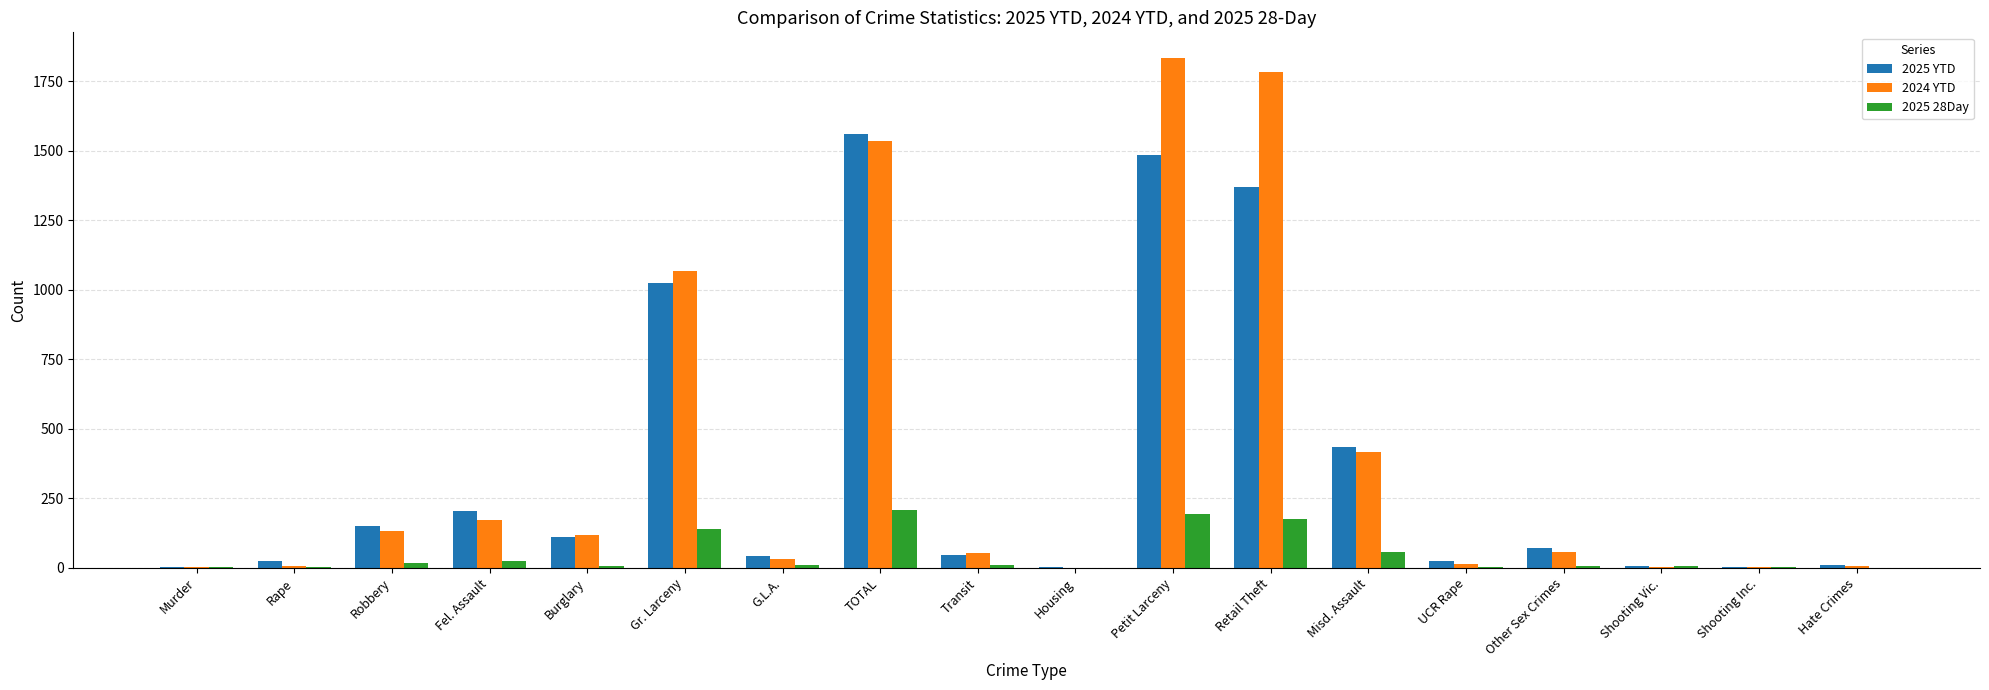

At which label is 2025 YTD closest to 782?

Gr. Larceny